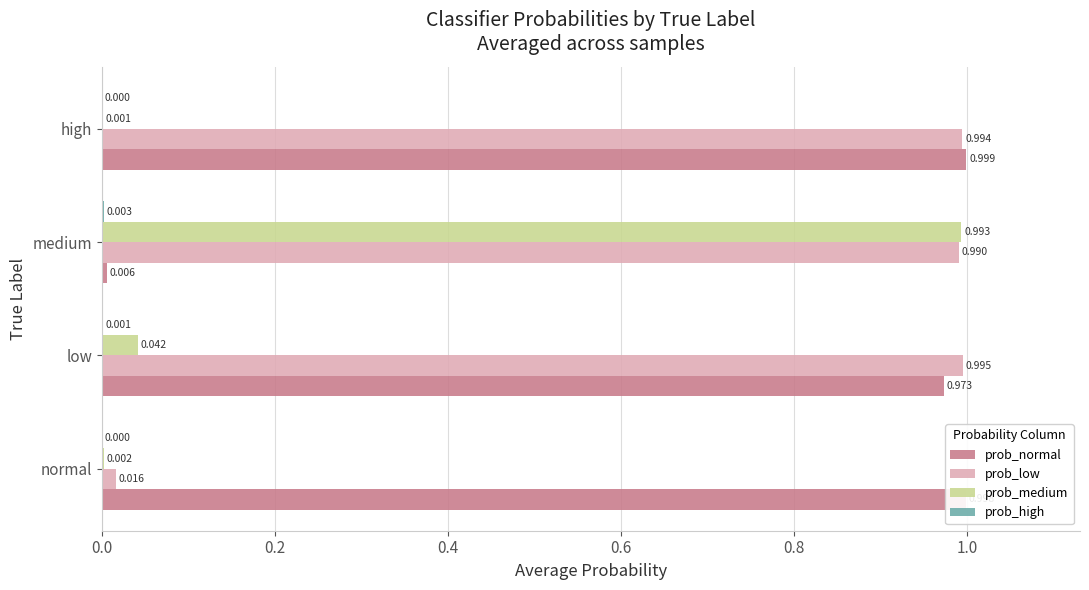

Which series has the largest total across all categories?

prob_low